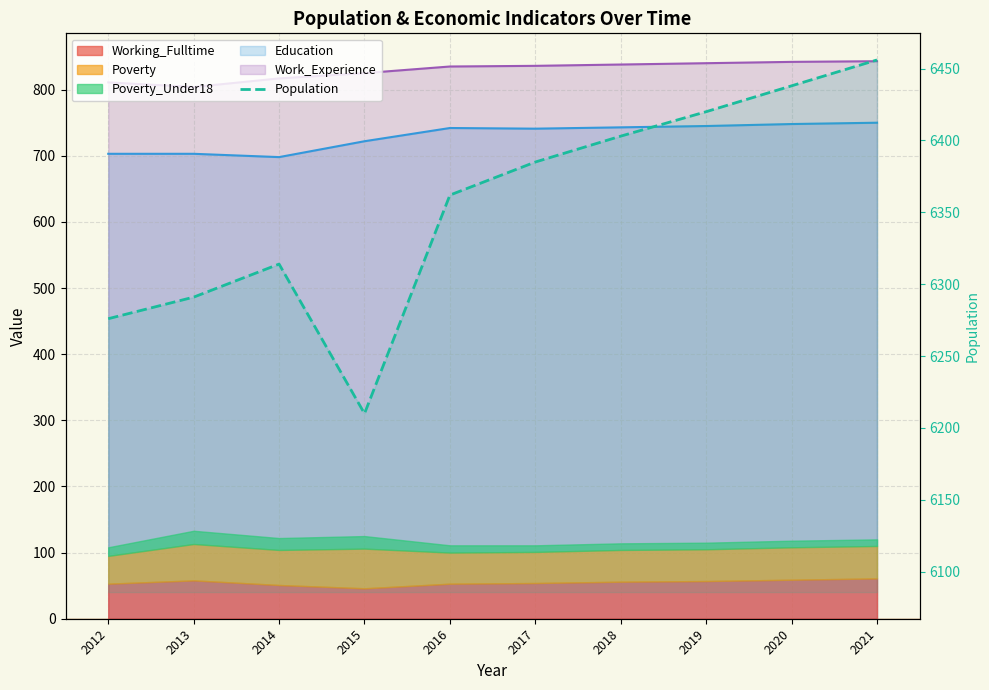

How many values in the Work_Experience series are below 836?

5